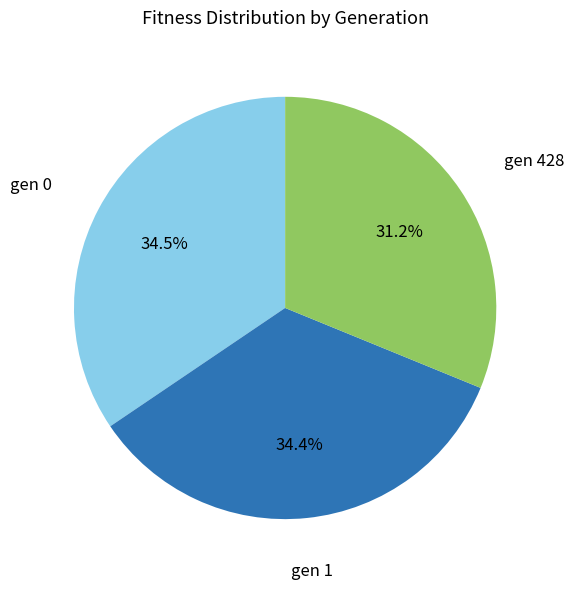

What portion of the pie excludes gen 0?

65.5%